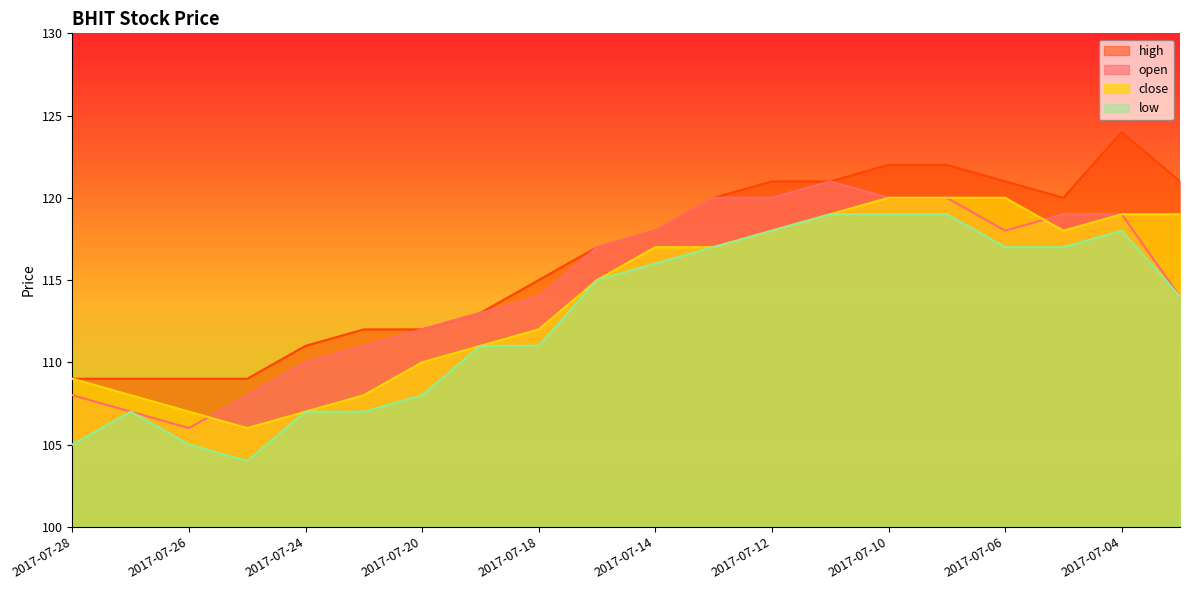

What is the difference between the maximum and minimum values in the open series?

15